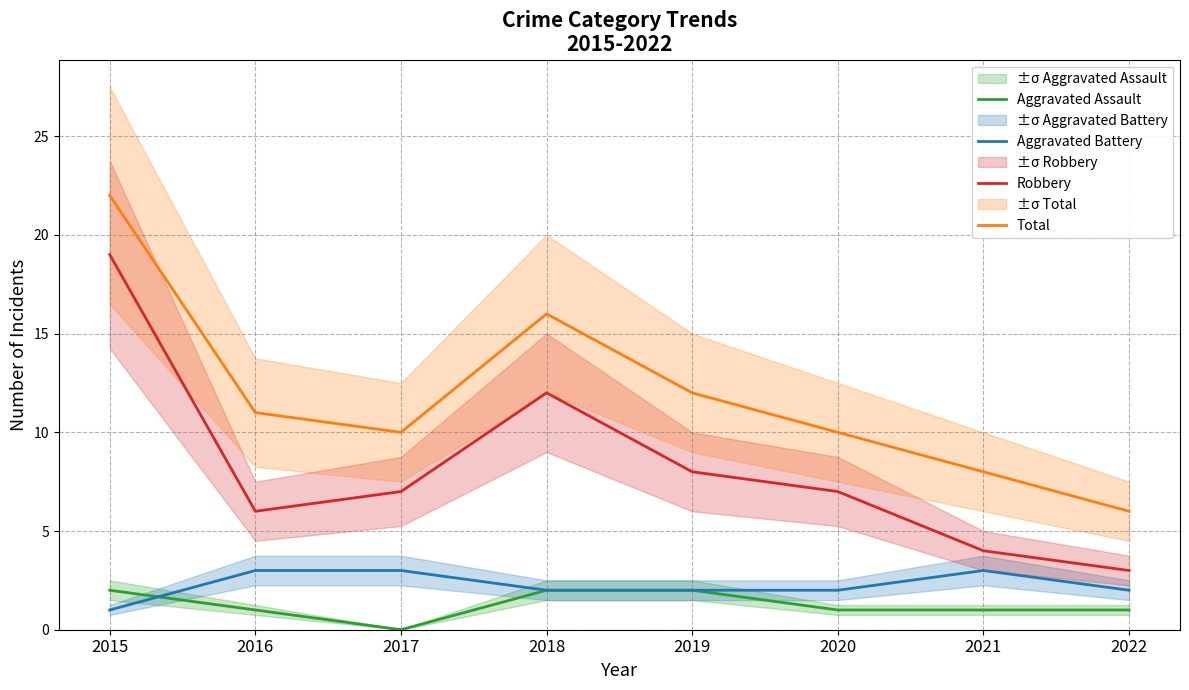

List the labels in order of Aggravated Assault value, smallest first.

2017, 2016, 2020, 2021, 2022, 2015, 2018, 2019